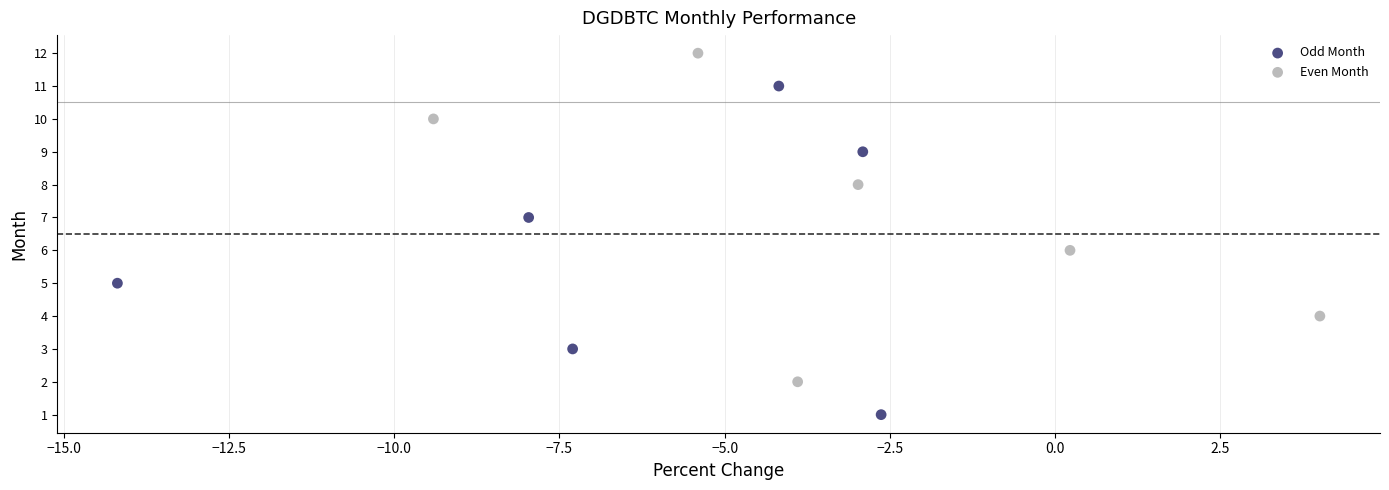

Which series reaches the minimum Y coordinate?

Odd Month